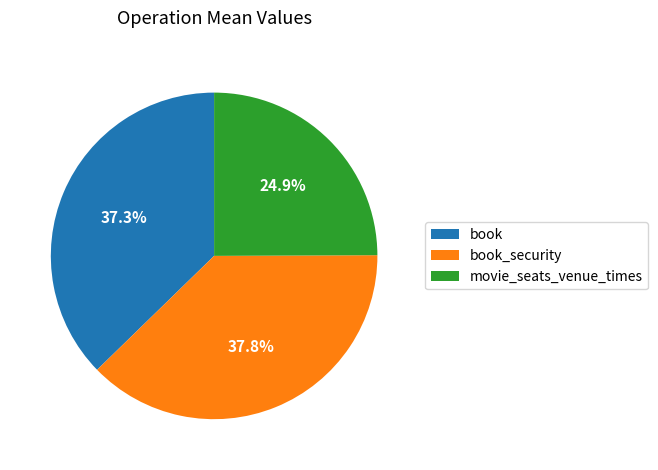

Does book account for over 50% of the chart?

No